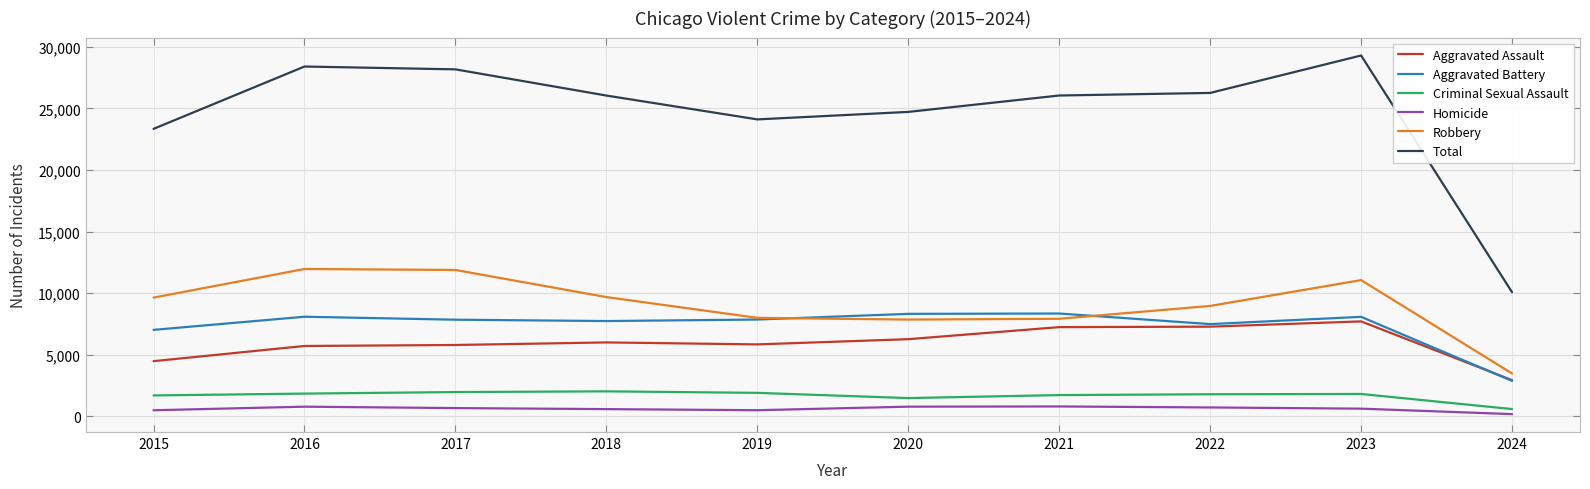

Where does the Aggravated Battery series first go above 7858?

2016